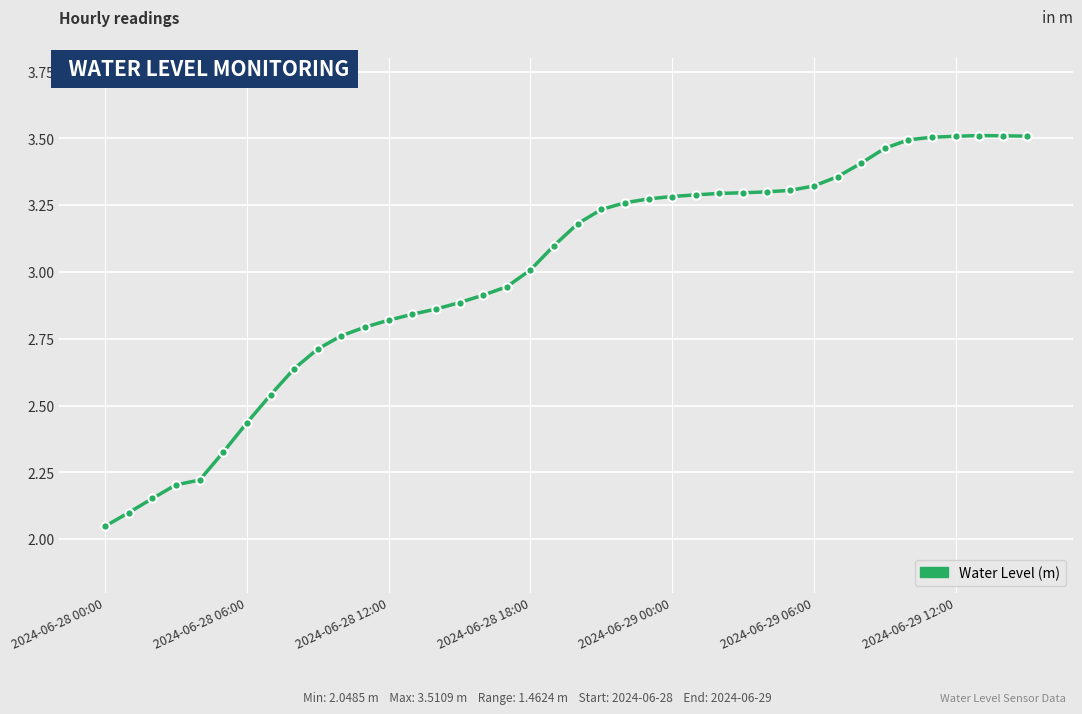

What is the sum of all values?

119.6